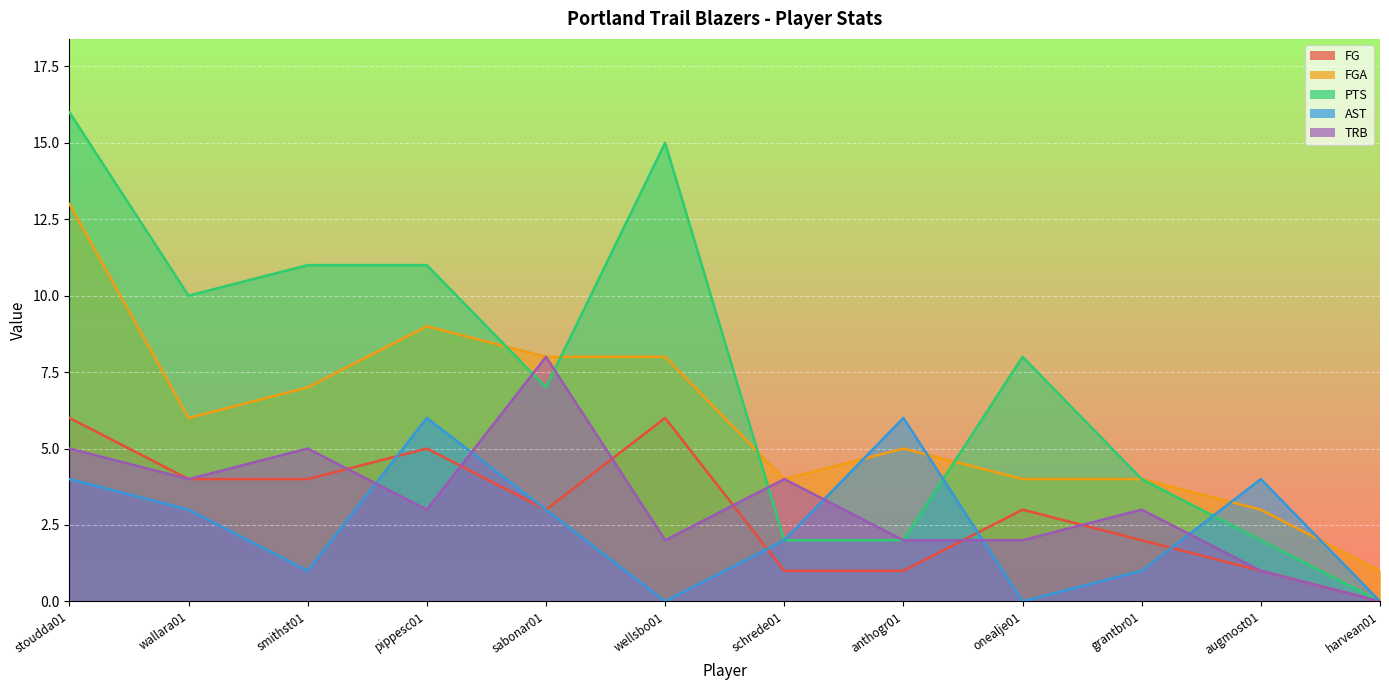

How many values in the TRB series are below 3?

5